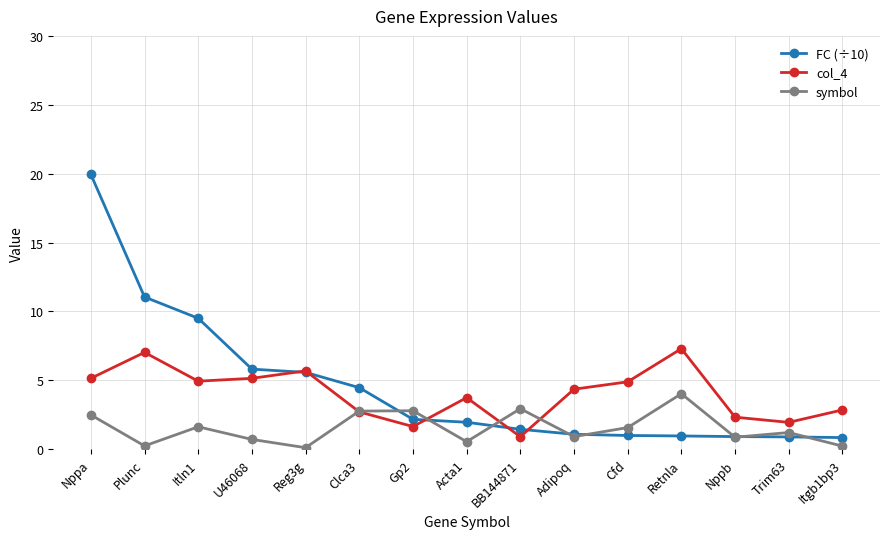

What is the value of the col_4 point at the 5th from the left?

5.7